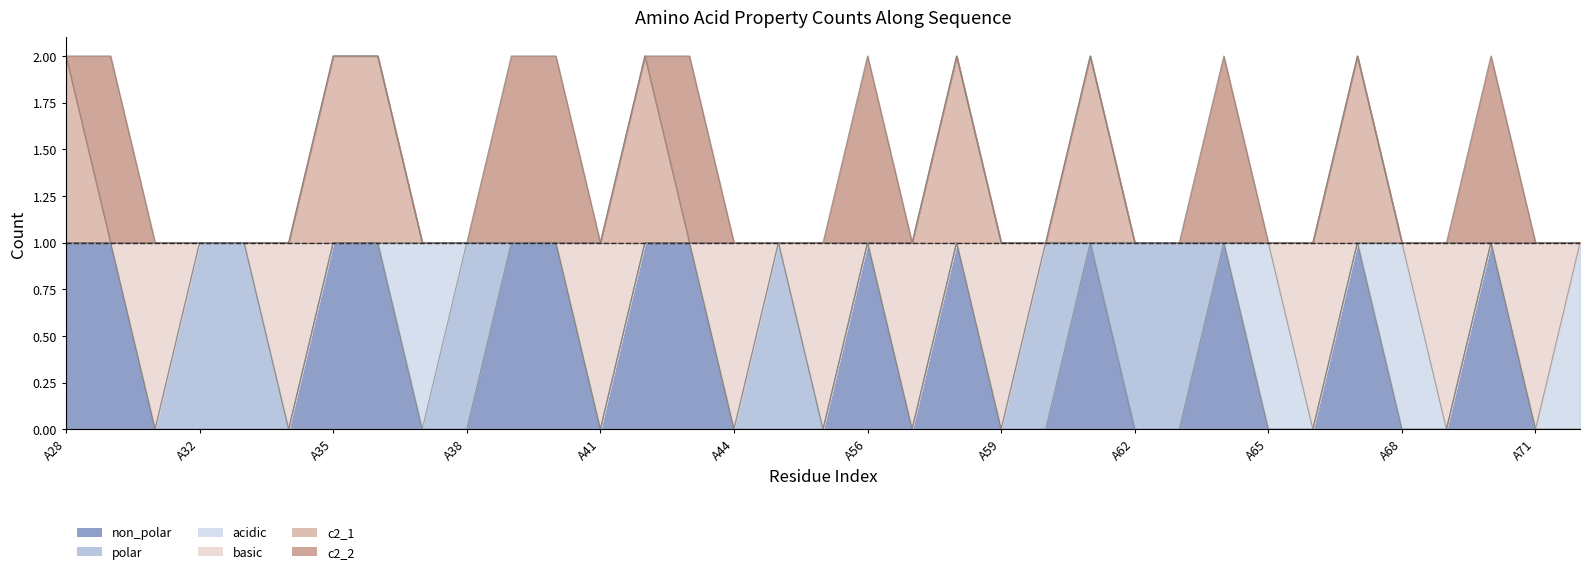

At which category does basic reach its first local valley?

A30